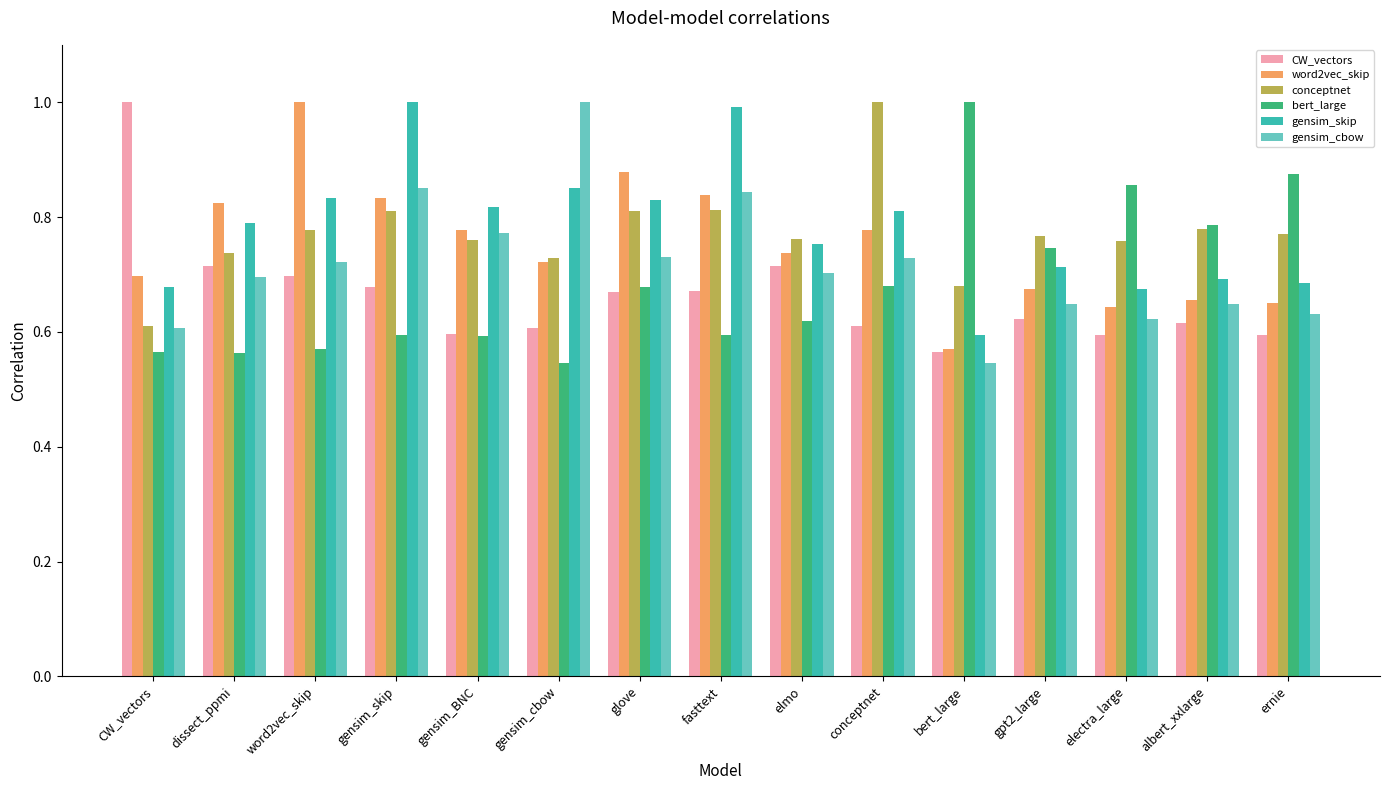

What is the total value across all series at albert_xxlarge?

4.2